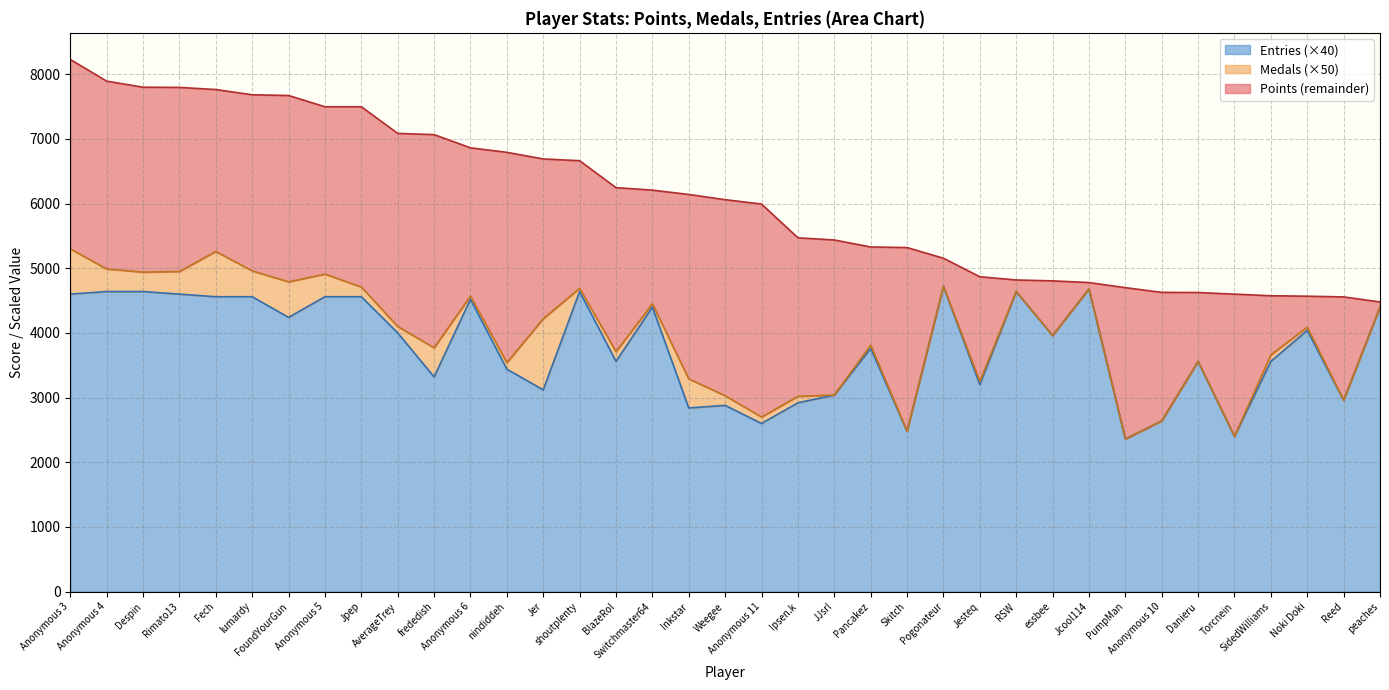

True or false: Points and Entries cross at least once.

False